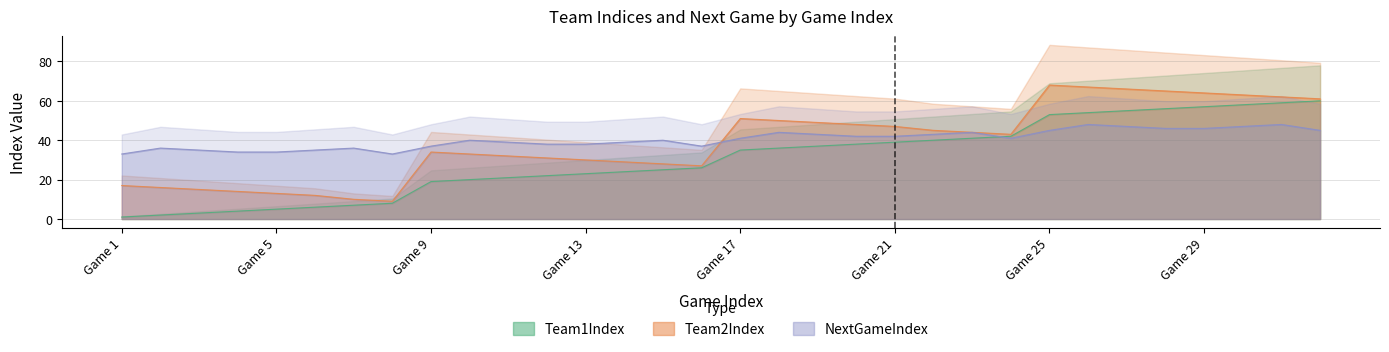

What are all the series names shown in the legend?

Team1Index, Team2Index, NextGameIndex